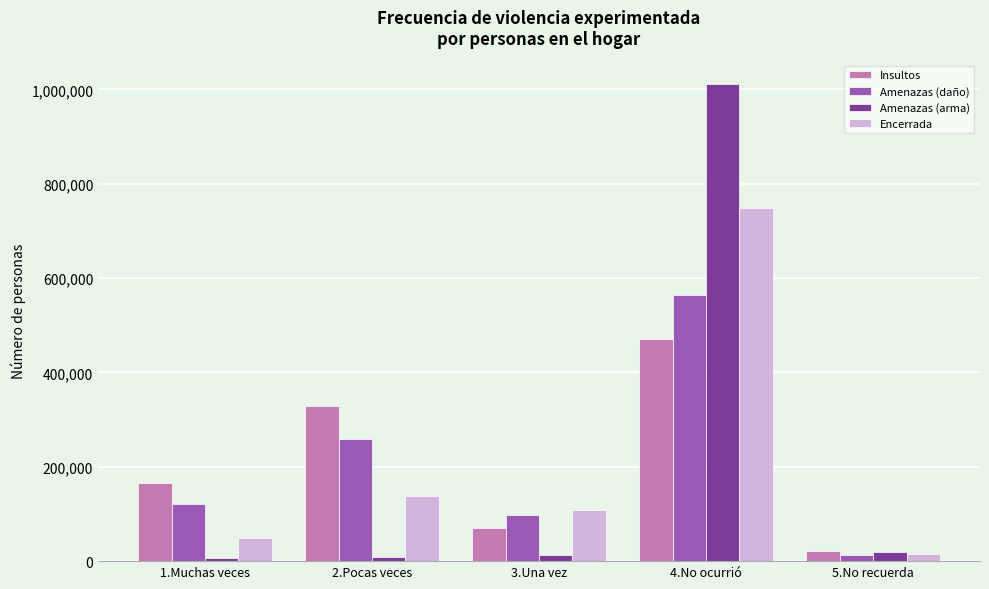

How many values in the Encerrada series are below 108391?

2